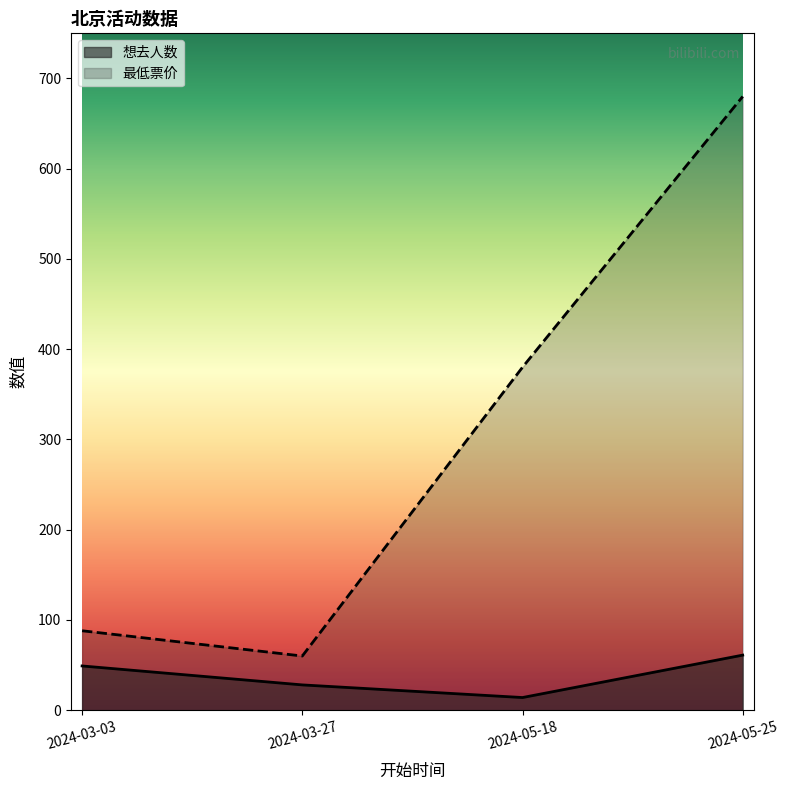

What position from the left is 2024-05-18?

3